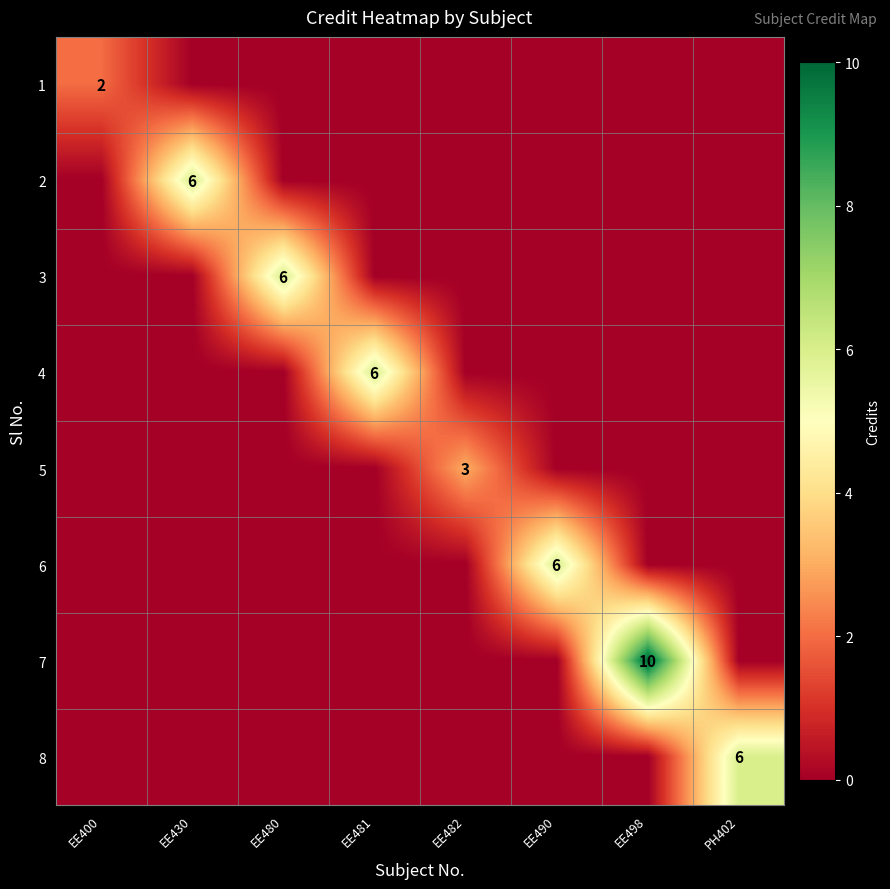

The 3 series shows 4 at EE480. True or false?

False